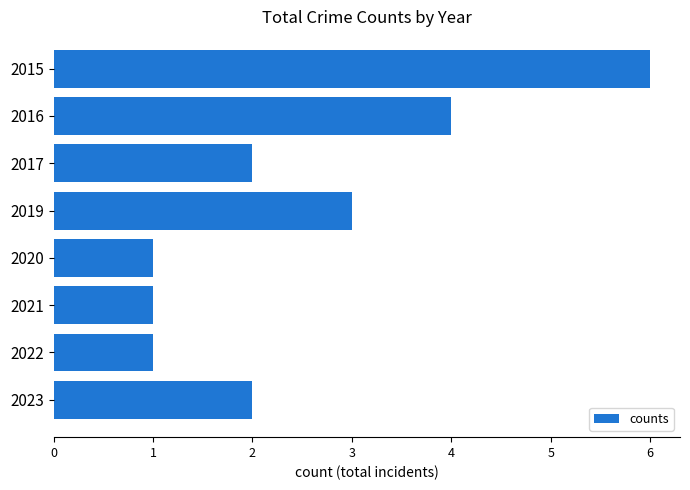

What is the difference between the values at 2019 and 2015?

3